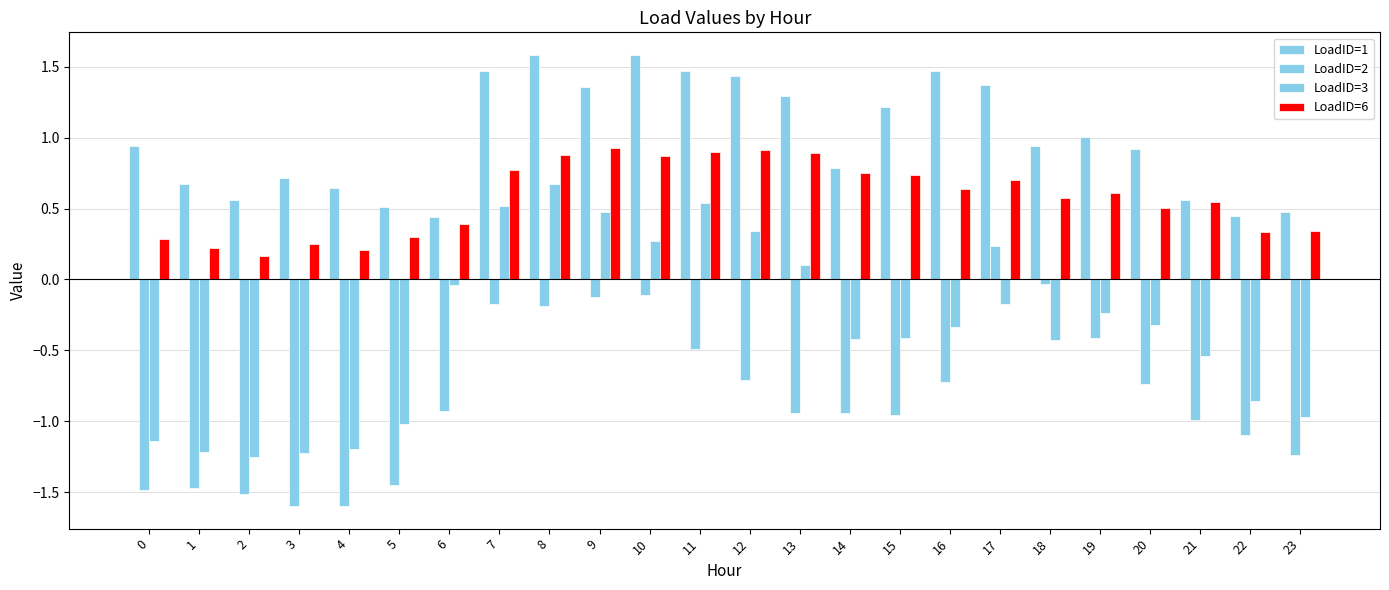

What is the difference between the second highest and minimum values in the LoadID=3 series?

1.8